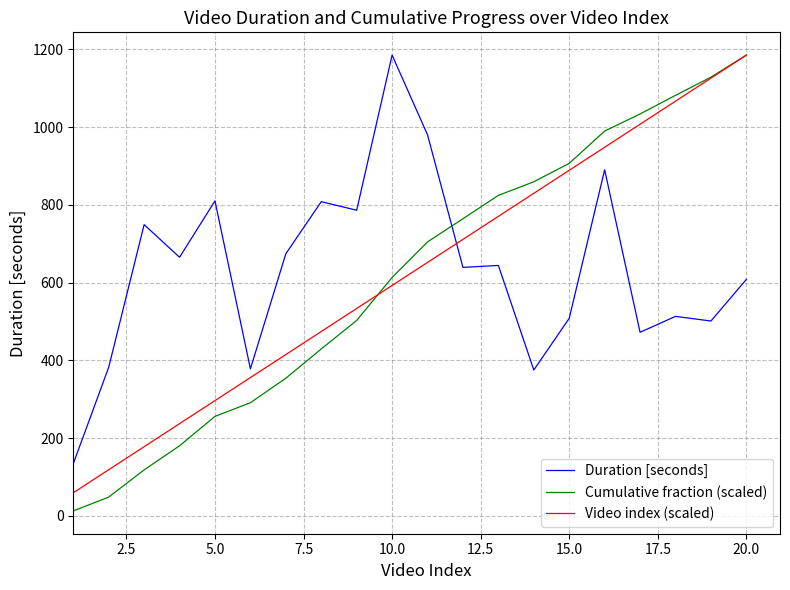

True or false: Video index (scaled) and Duration [seconds] intersect in this chart.

True